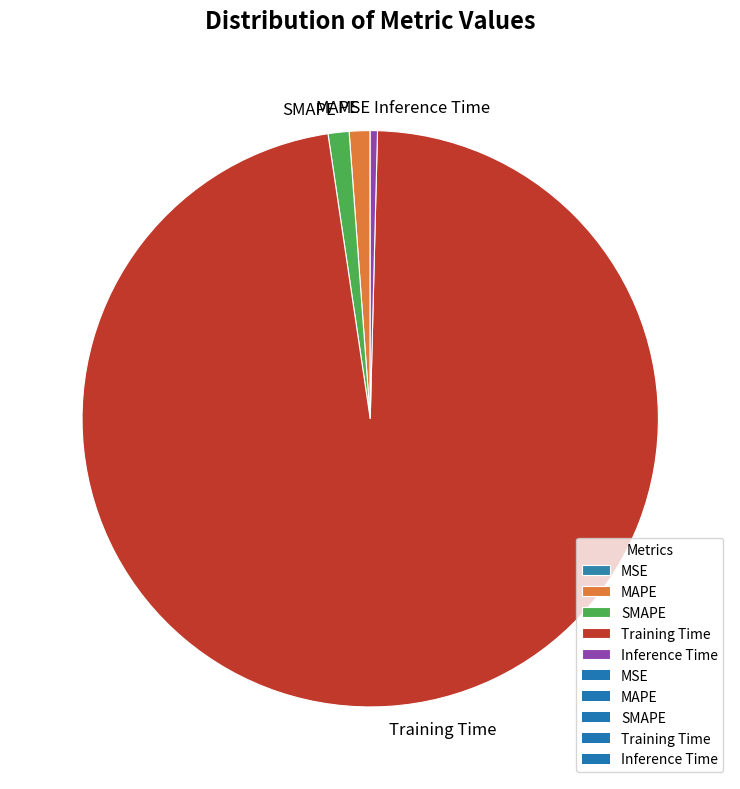

Between Inference Time and MAPE, which is larger?

MAPE